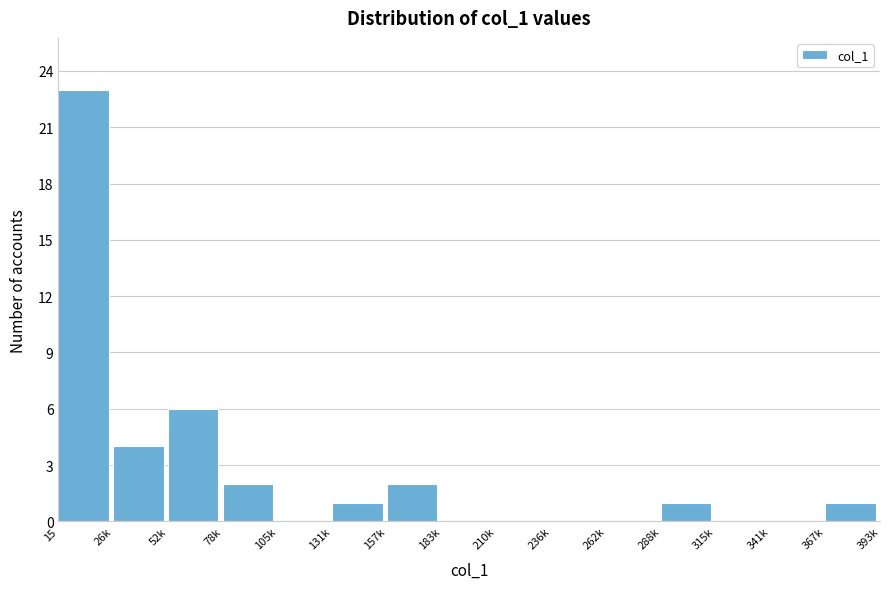

Reading left to right, what are all the values shown in this chart?

15=23	26k=4	52k=6	78k=2	105k=0	131k=1	157k=2	183k=0	210k=0	236k=0	262k=0	288k=1	315k=0	341k=0	367k=1